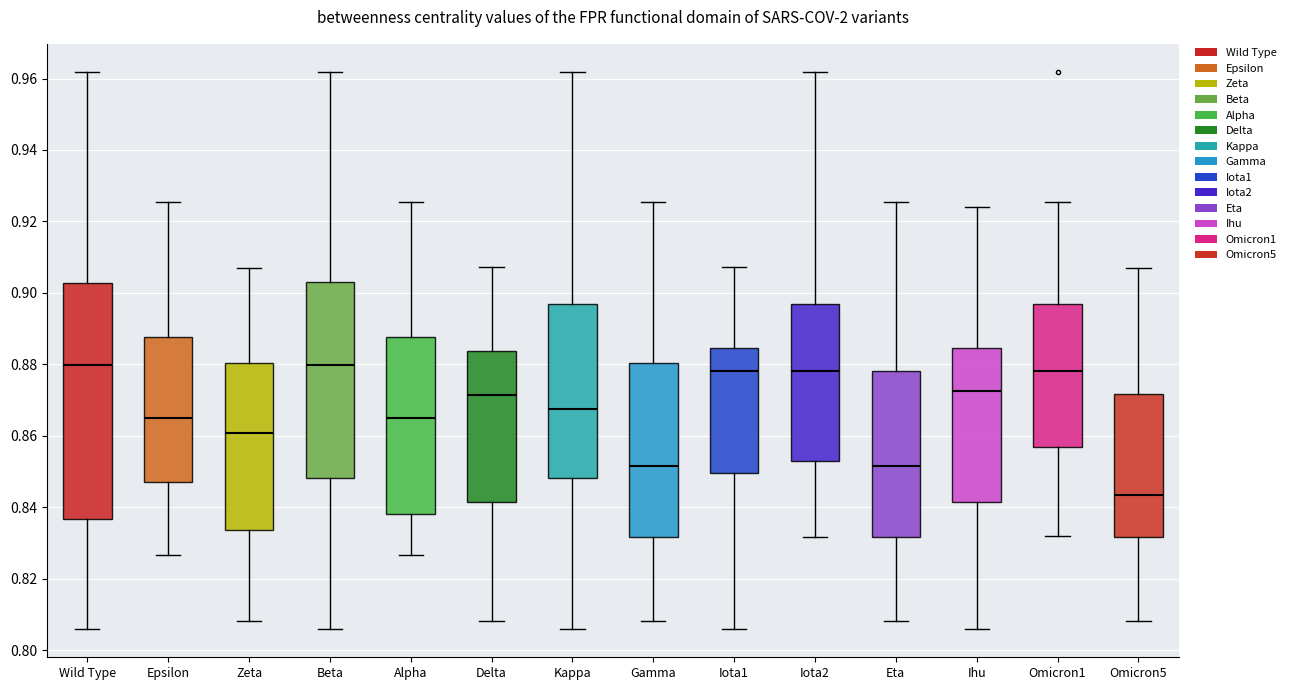

Which box has the lowest median line?

Omicron5